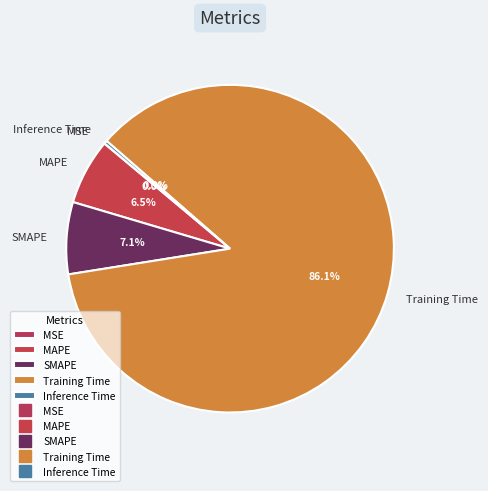

Which slice represents more than half of the pie?

Training Time